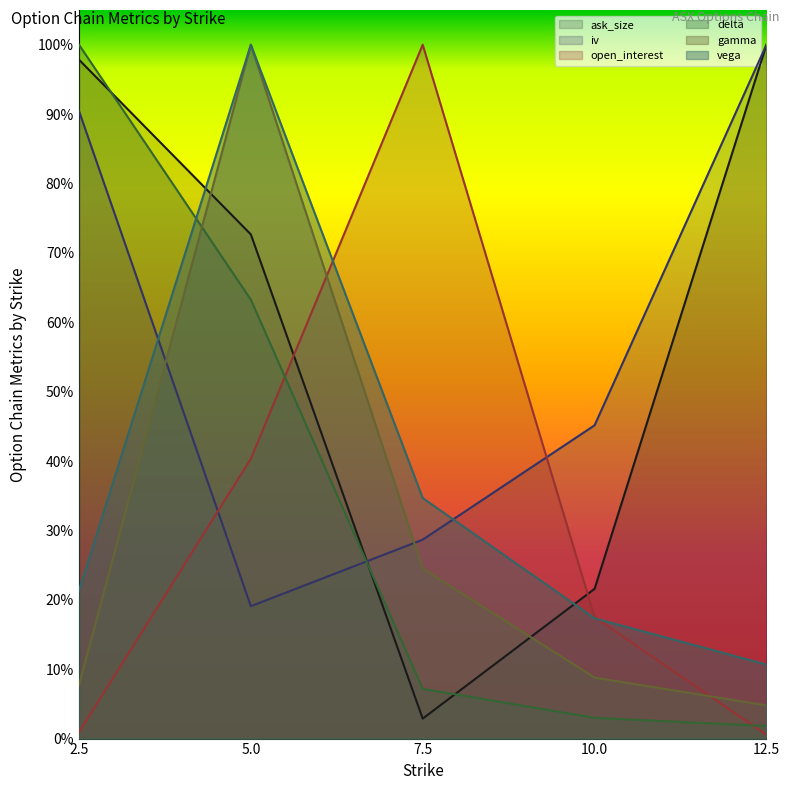

How many interior local peaks does the vega series have?

1